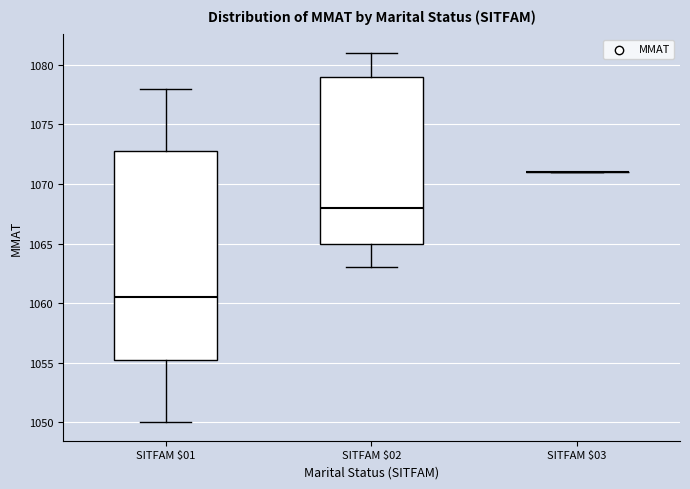

Reading left to right, transcribe this box plot: for each box, give where its median line is, the range the box spans, and where its two whiskers end, as read against the y-axis. The values are not printed on the chart, so give them approximately, as read against the axis.

SITFAM $01: median 1060.5, box 1055.5 to 1073.0, whiskers 1050.0 to 1078.0
SITFAM $02: median 1068.0, box 1065.0 to 1079.0, whiskers 1063.0 to 1081.0
SITFAM $03: box collapsed to a line at 1071.0, whiskers 1071.0 to 1071.0